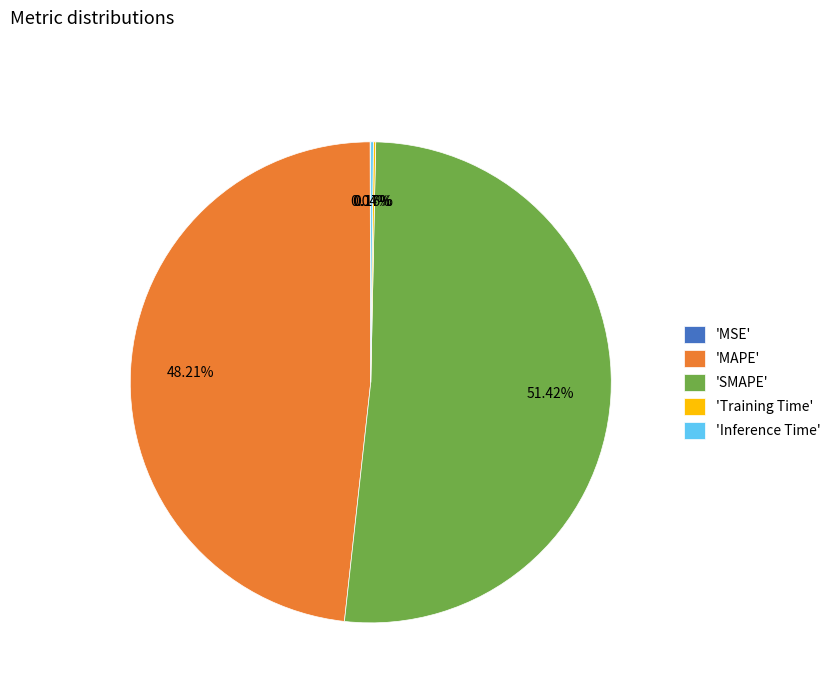

What is the largest slice in the pie chart?

'SMAPE'